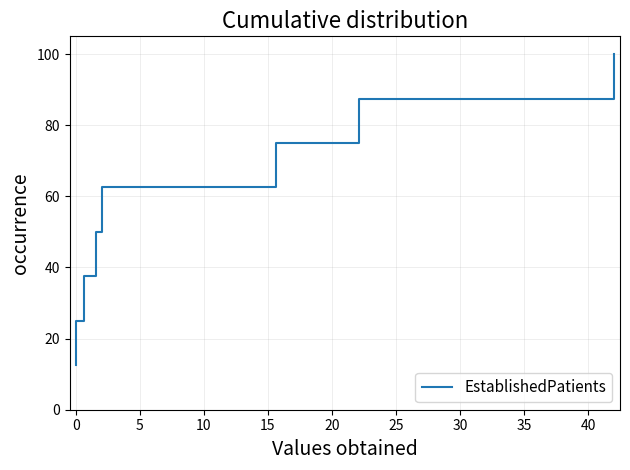

What is the difference between the maximum and second lowest values?

75.0